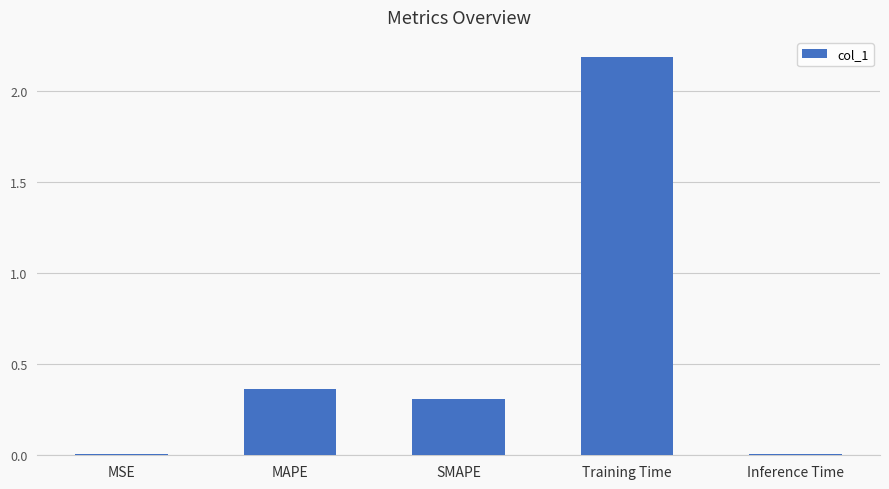

Where is the data nearest to the value 1?

MAPE